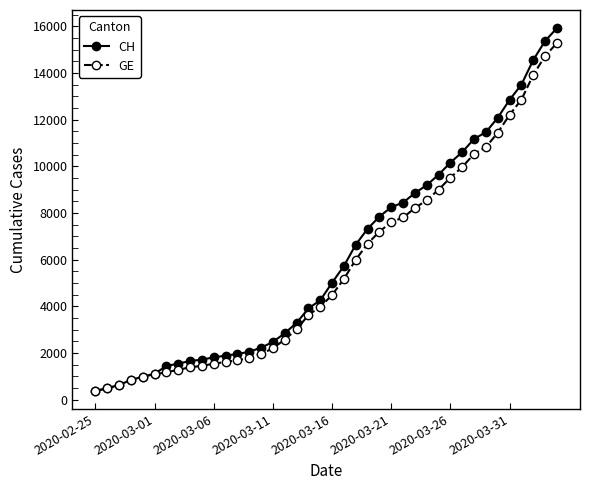

What is the maximum value shown in the chart?

15926